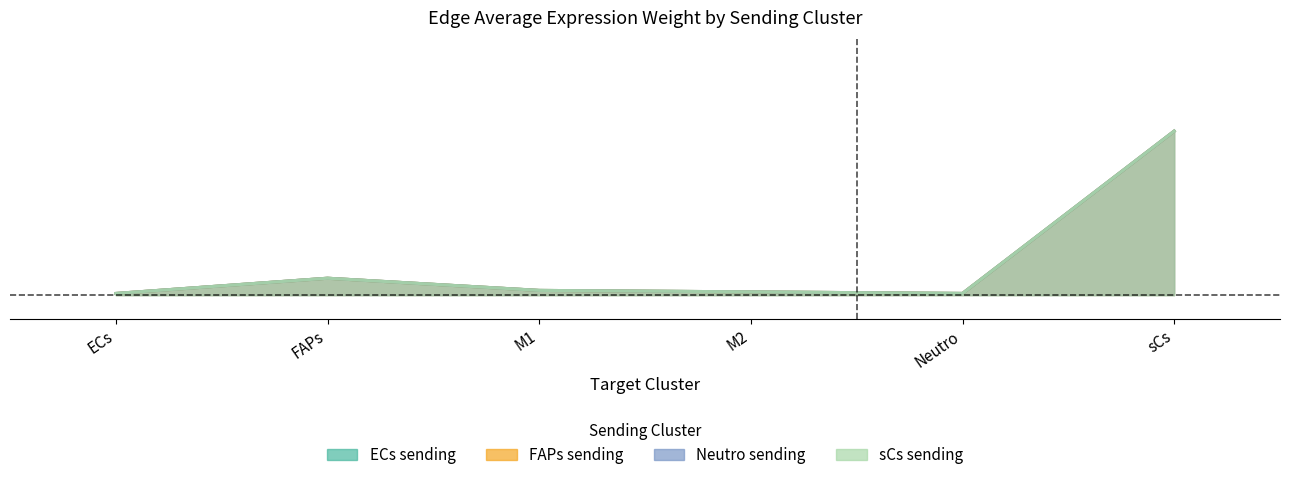

True or false: sCs_edge_avg and ECs_edge_avg intersect in this chart.

False